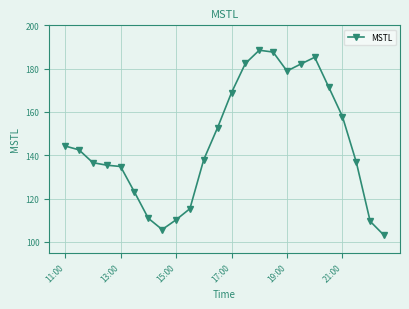

Is this an area chart (filled region under the line)?

No